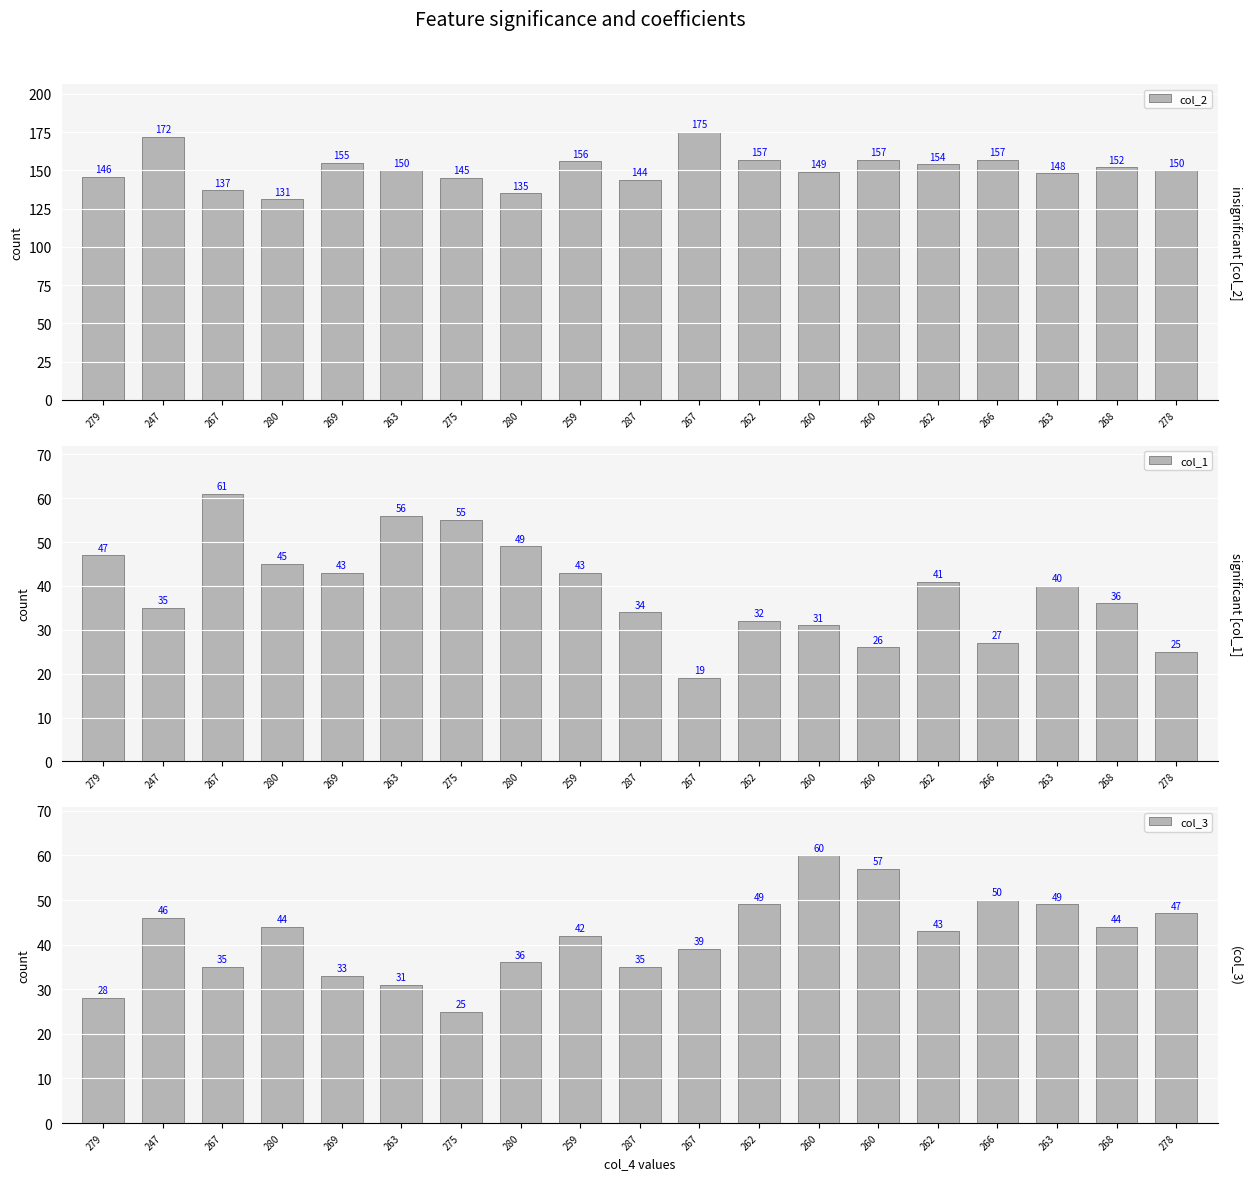

How many data points in col_2 are less than 150?

8